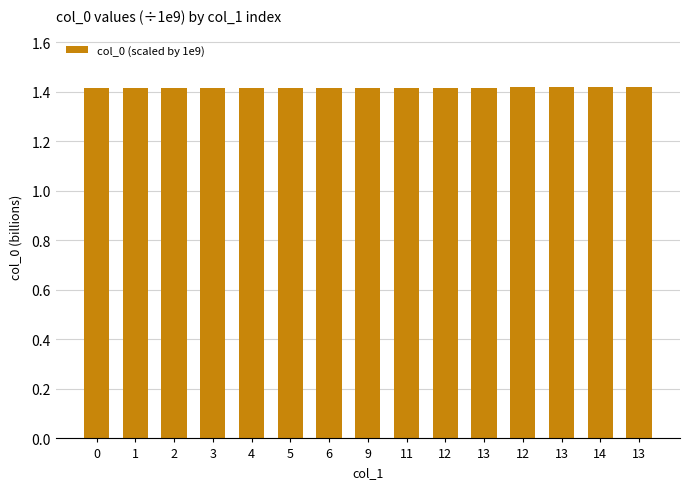

True or false: the data shows 1.4 at 13.

True